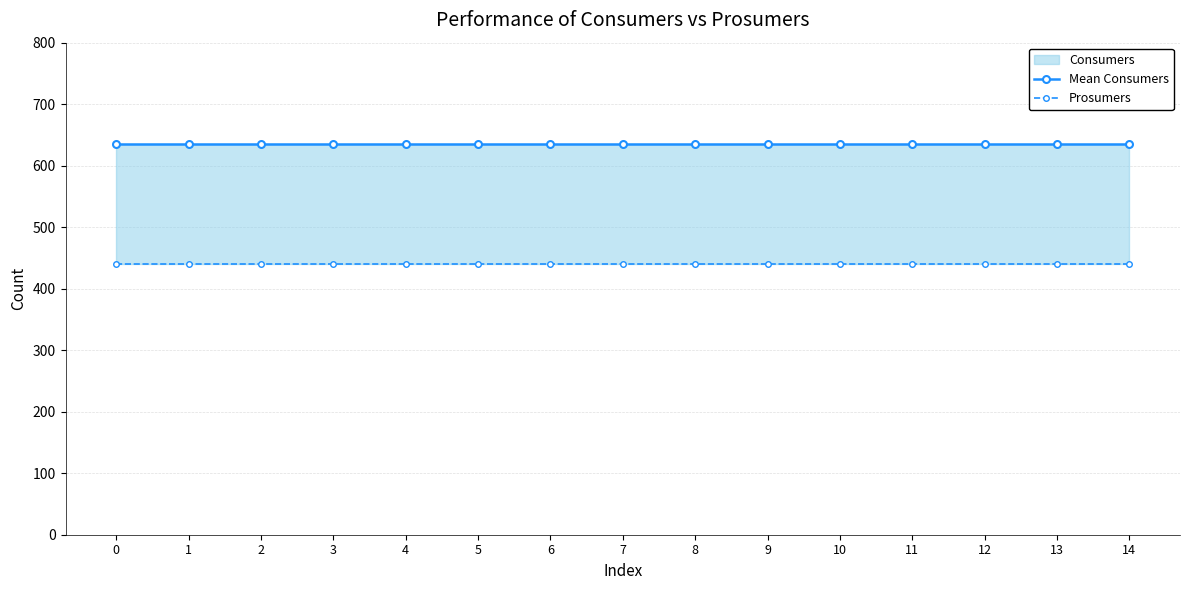

The Mean Consumers series shows 635 at 6. True or false?

True